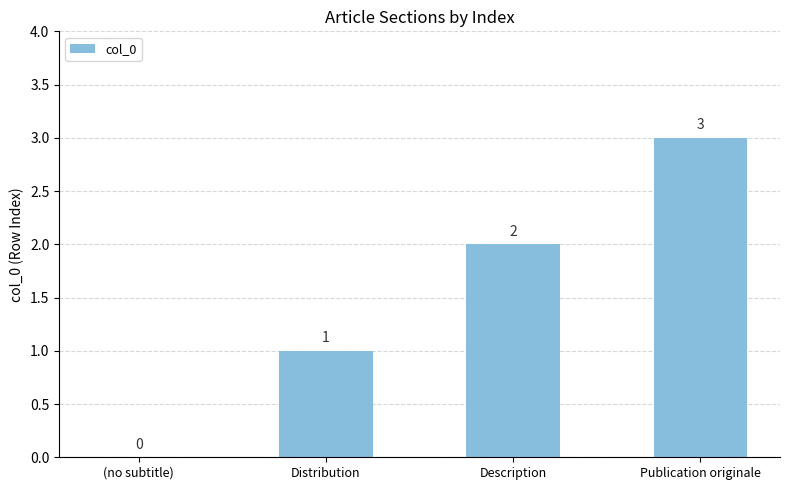

Where is the data nearest to the value 1?

Distribution